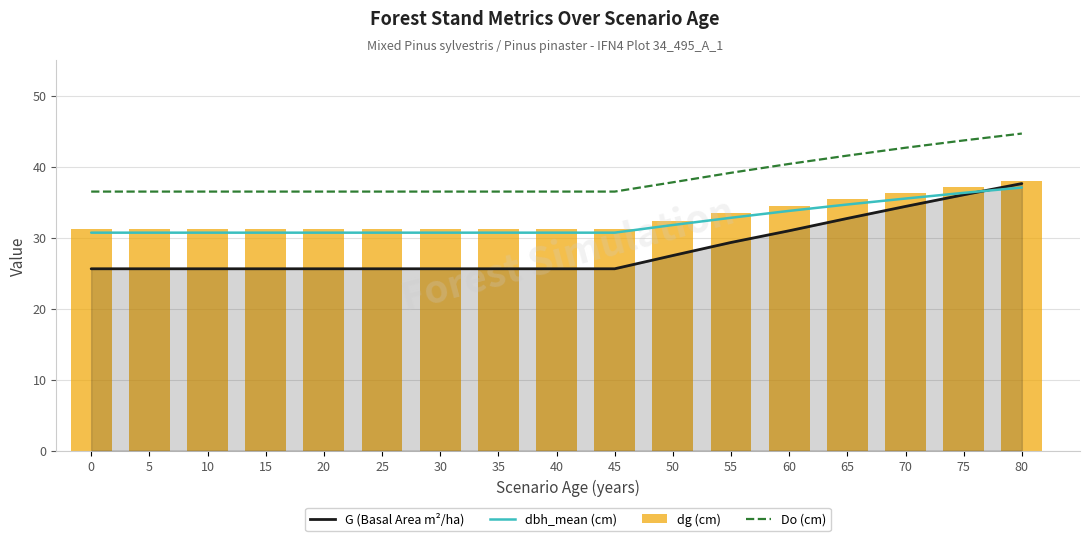

What is the difference between the highest and lowest values at 60?

9.4